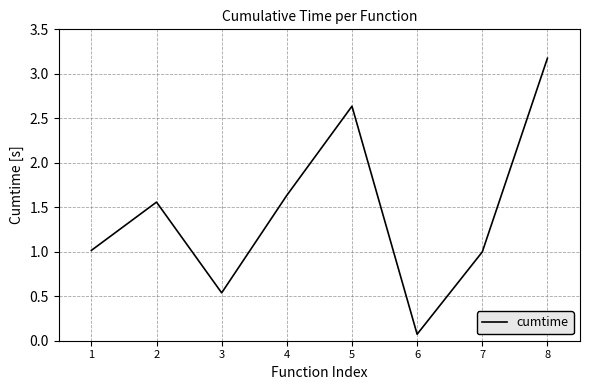

How many lines are shown in the chart?

1